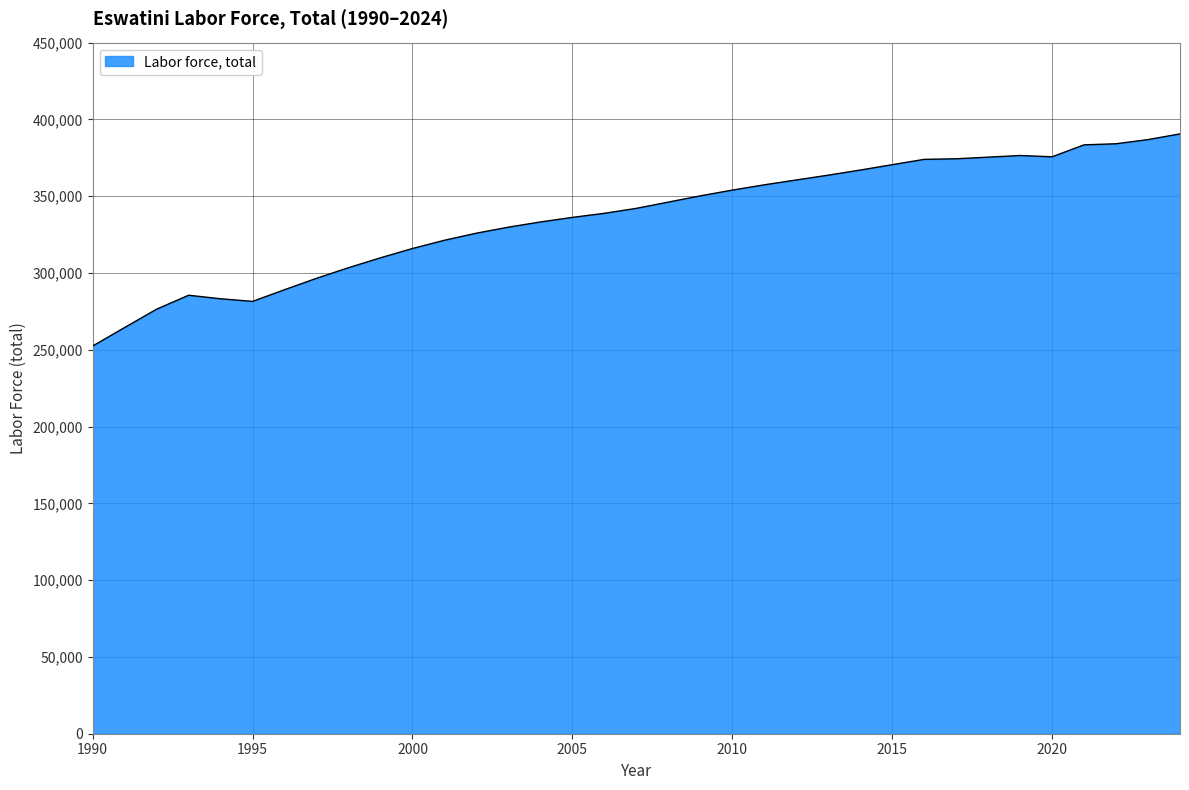

What is the difference between the maximum and minimum values?

138113